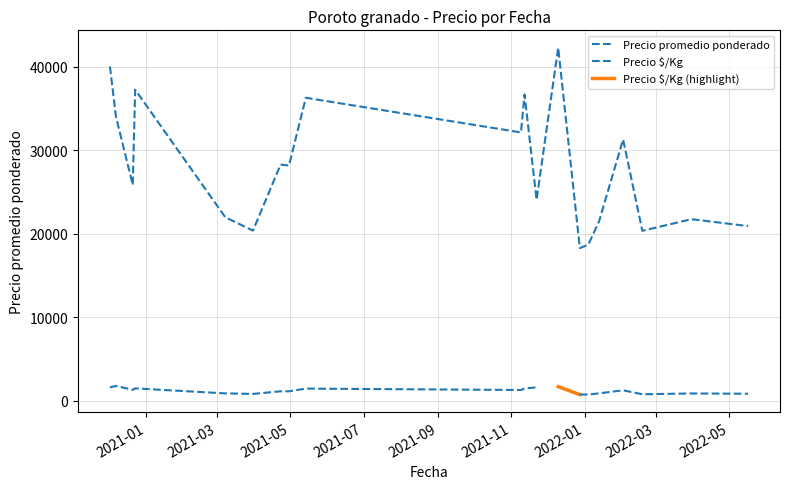

True or false: the data shows 19590 at 2021-04-30.

False